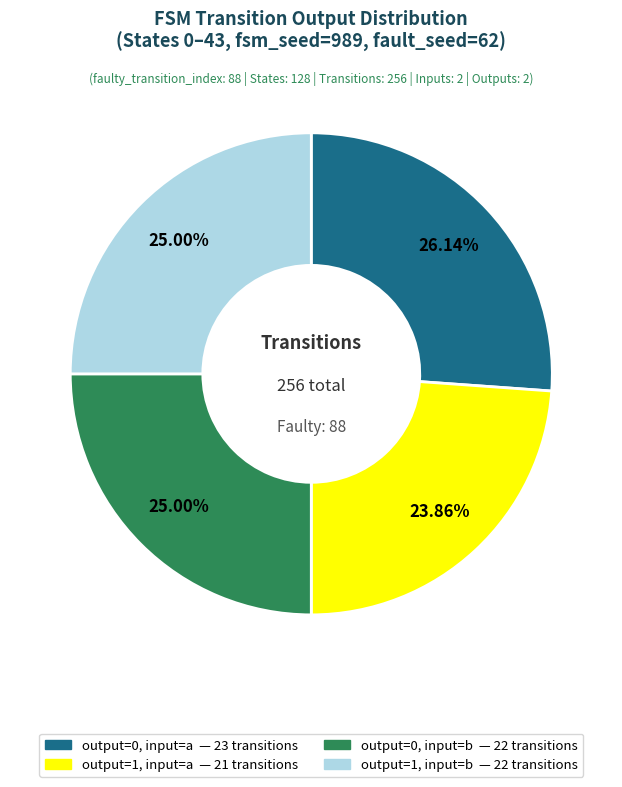

Count the number of slices in the pie.

4